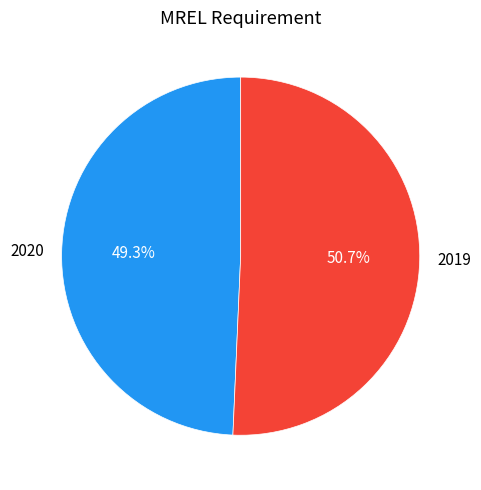

To the nearest percent, what is the combined percentage of 2020 and 2019?

100%